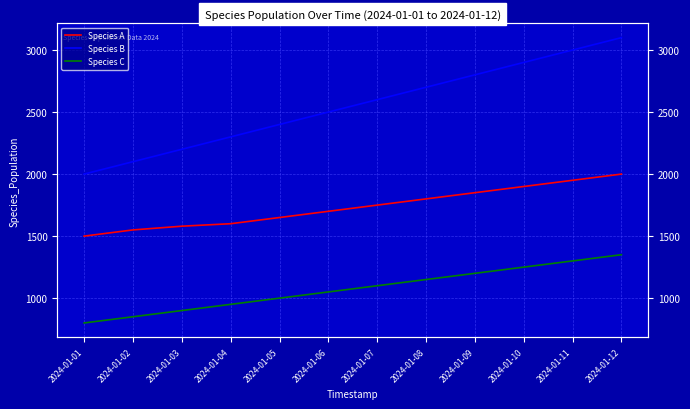

Which series has the largest total across all categories?

Species B